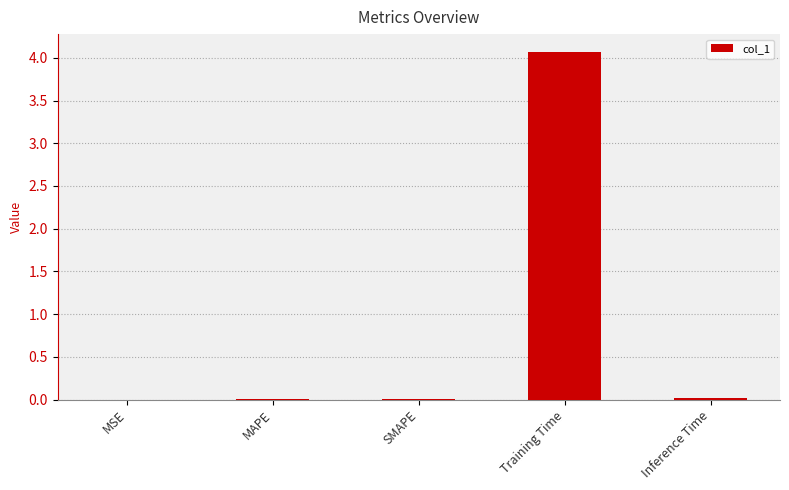

The chart shows a value of 1.0 at Training Time. True or false?

False